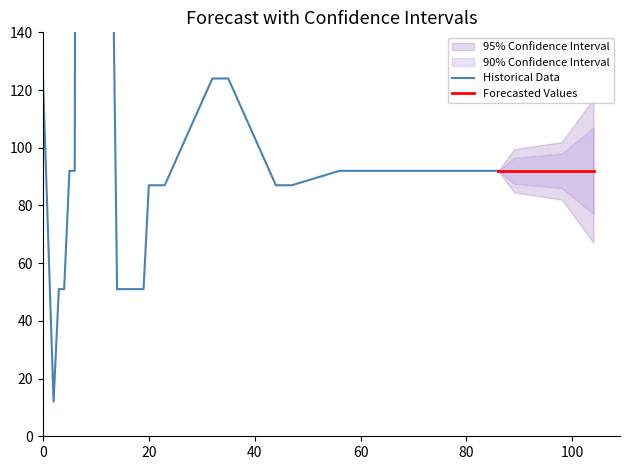

Where is the first local minimum?

2